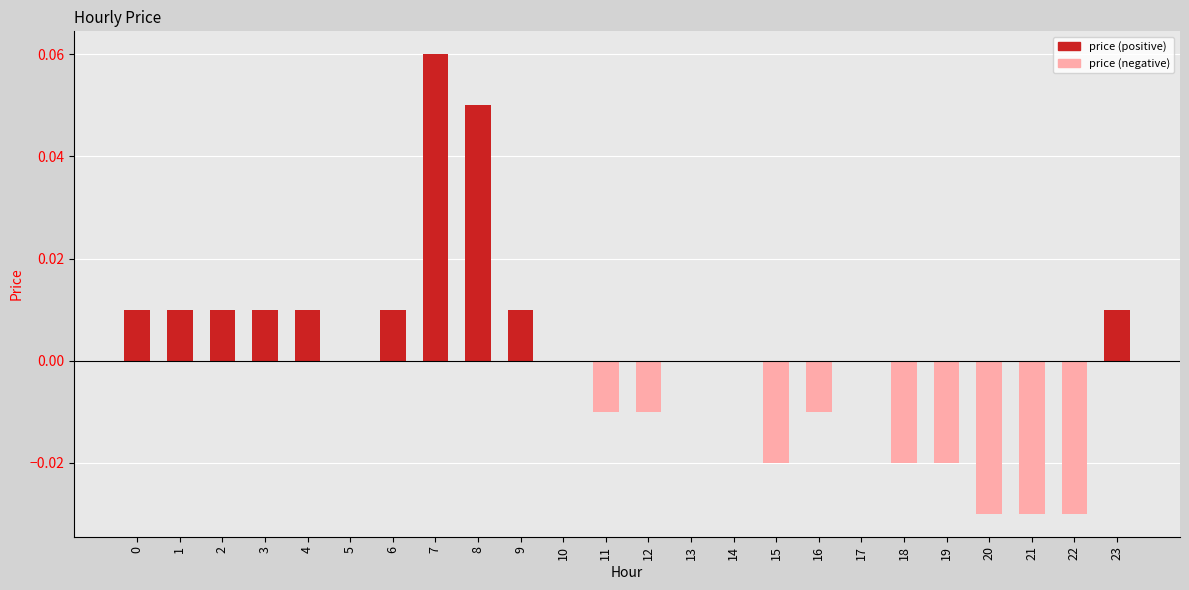

Between 21 and 4, which is larger?

4